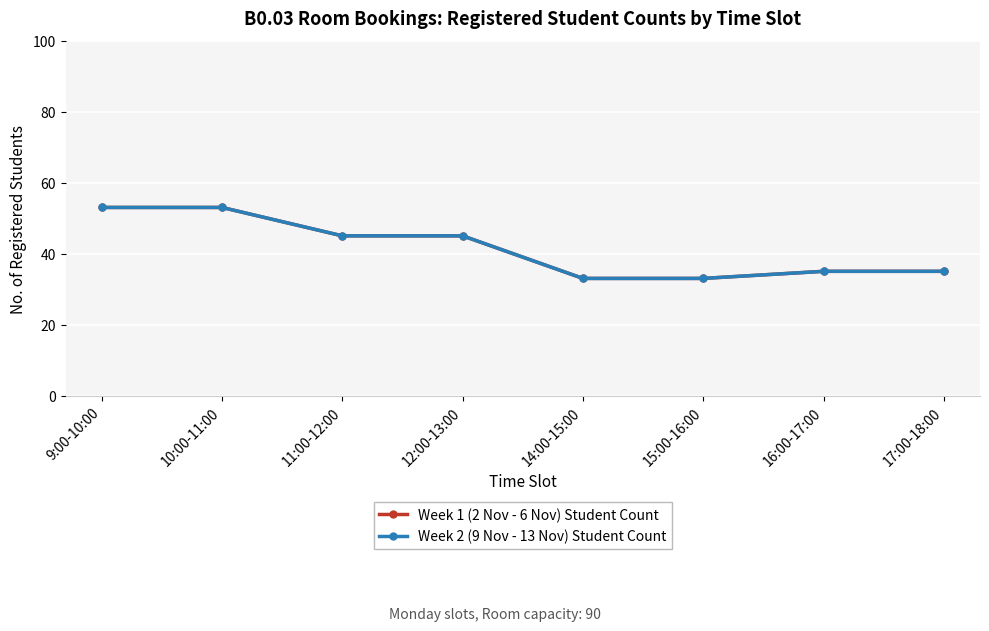

True or false: Week 1 (2 Nov - 6 Nov) Student Count has a value of 94 at 9:00-10:00.

False